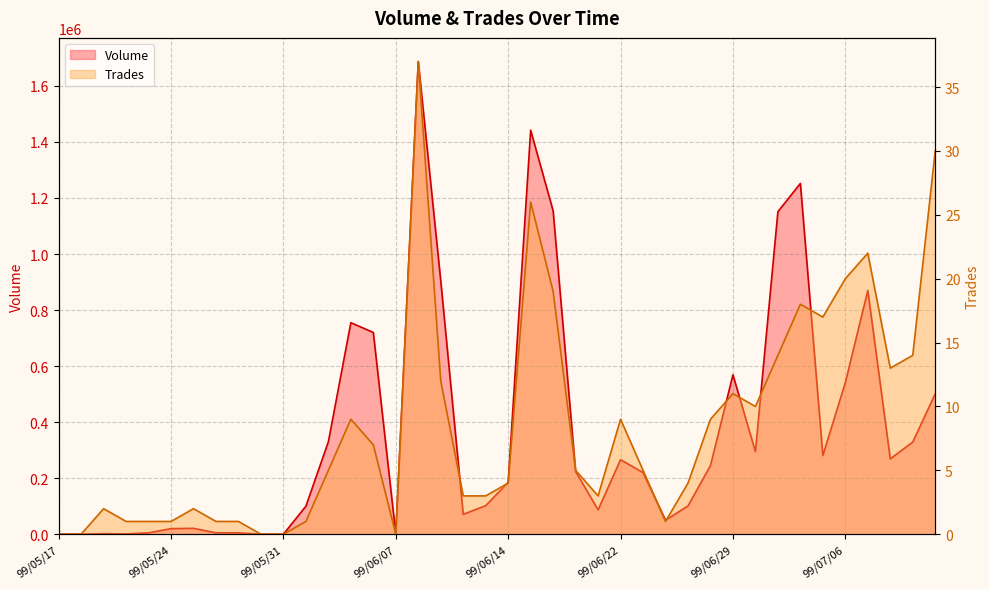

What are all the series names shown in the legend?

Volume, Trades